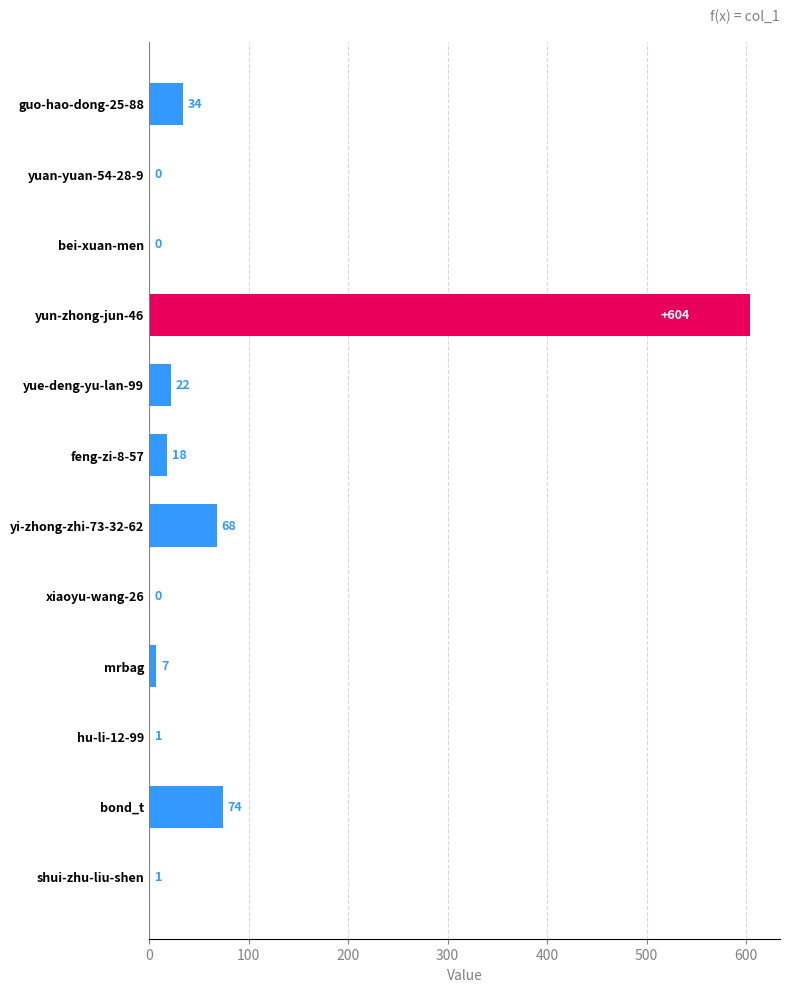

True or false: the data shows 74 at bond_t.

True